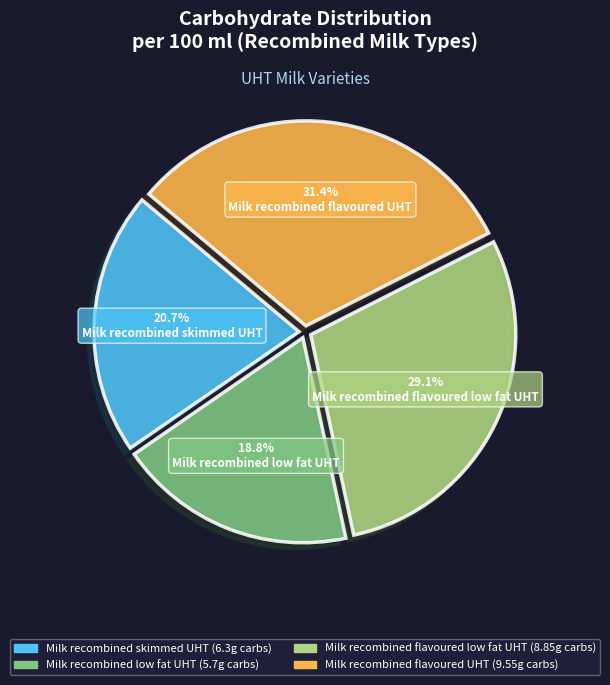

Is there any slice that represents more than half of the pie?

No